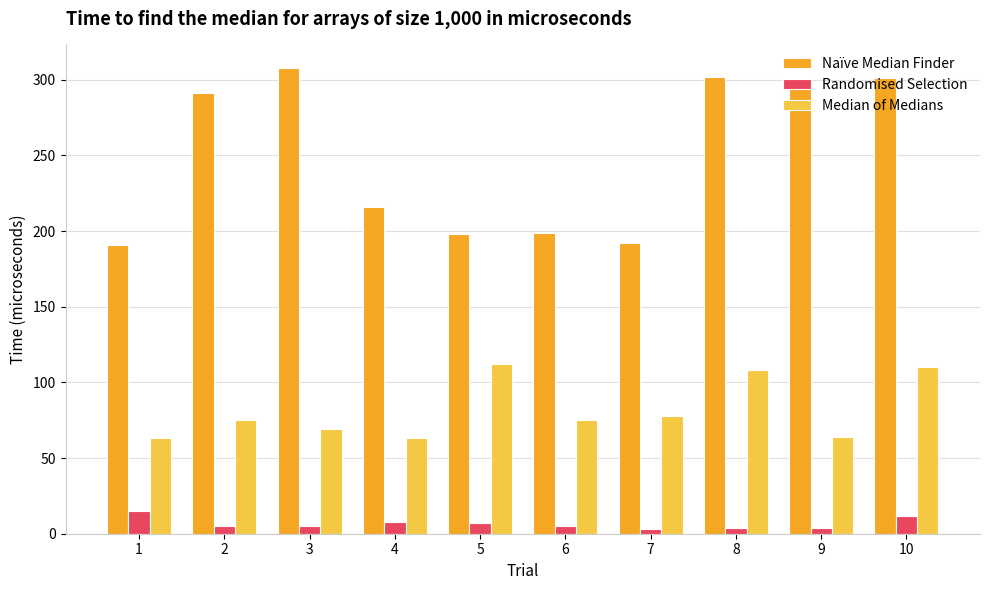

Rank the series by their average value, from highest to lowest.

Naïve Median Finder, Median of Medians, Randomised Selection